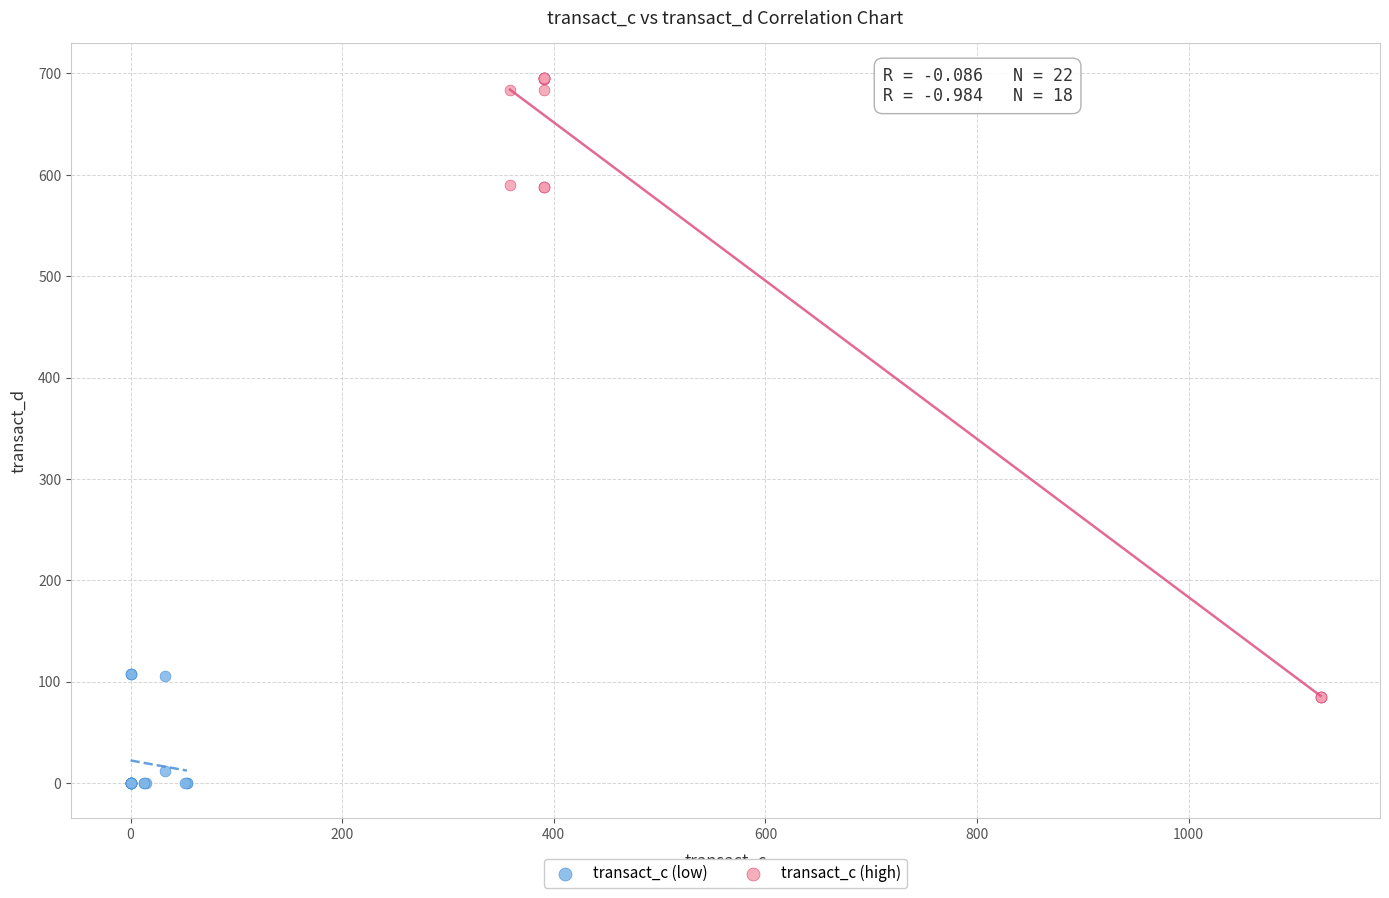

Which series has the largest Y range (max minus min)?

transact_c (high)